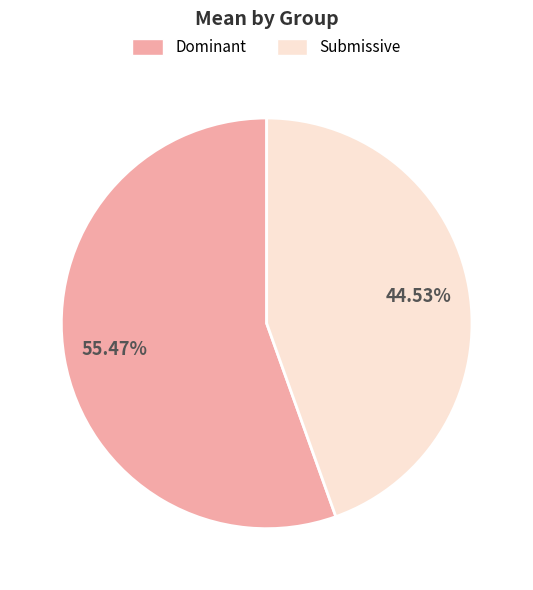

To the nearest percent, what portion does Dominant represent?

55%